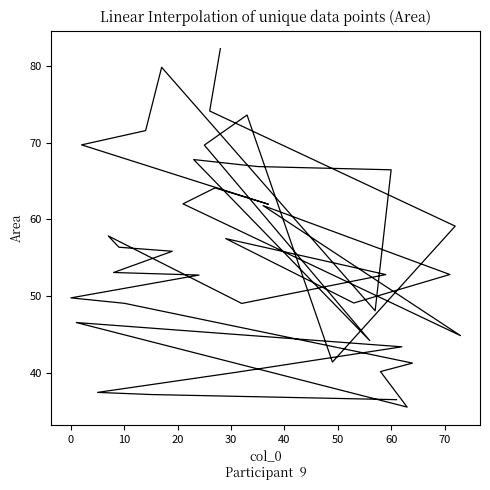

How many points are higher than both their immediate neighbors (excluding endpoints)?

8